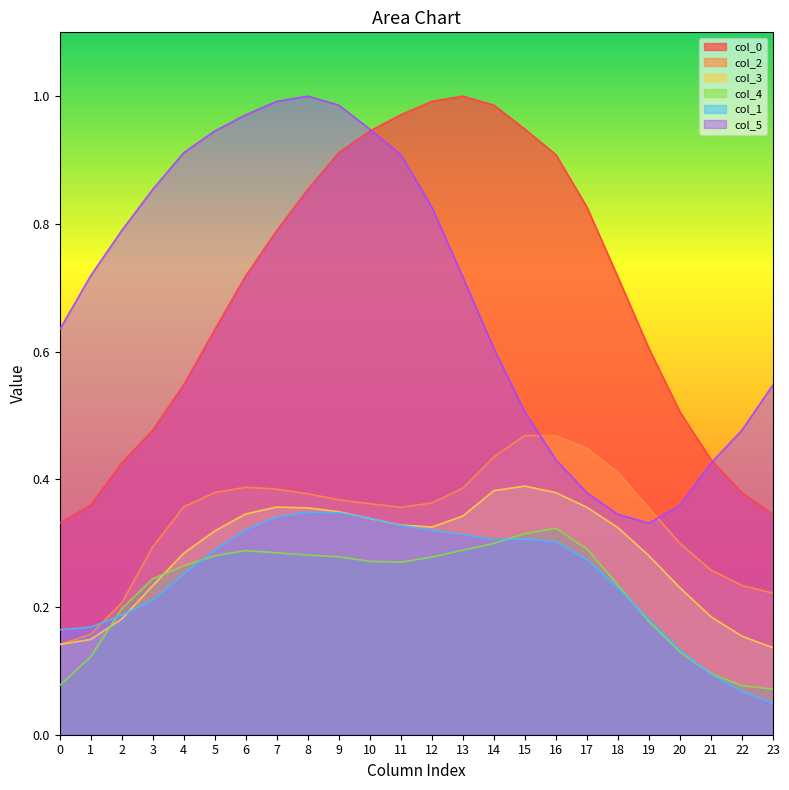

How many col_3 values are between 0 and 1?

24